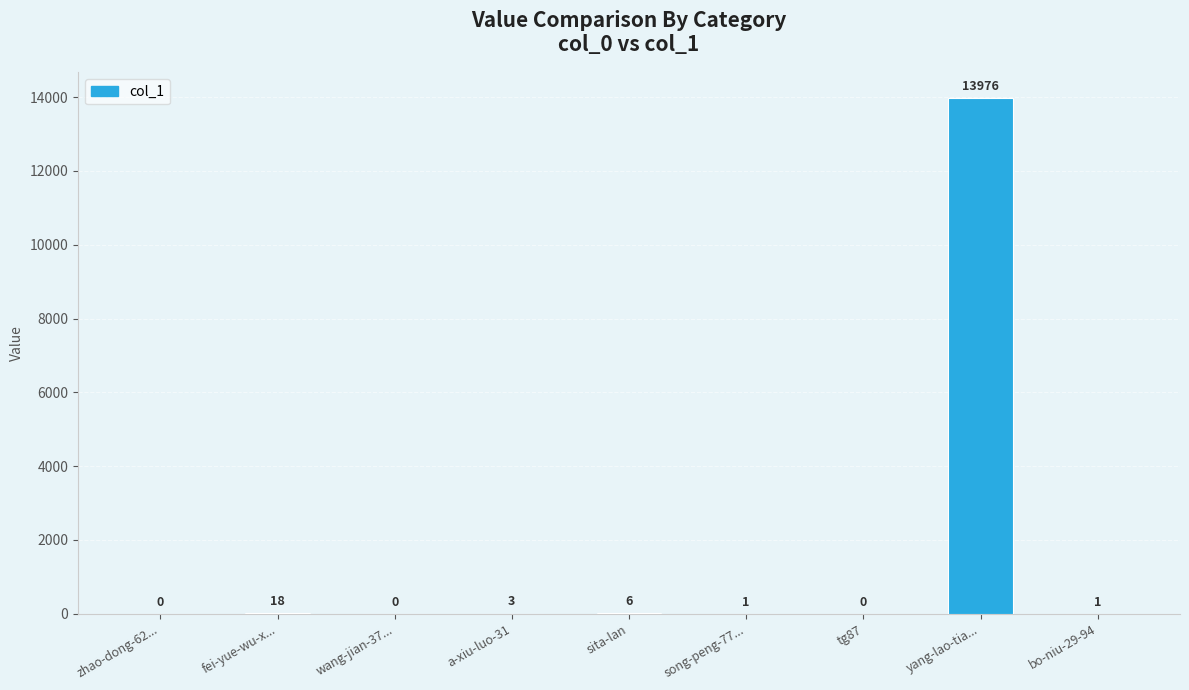

Where does the data first go above 1?

fei-yue-wu-x...